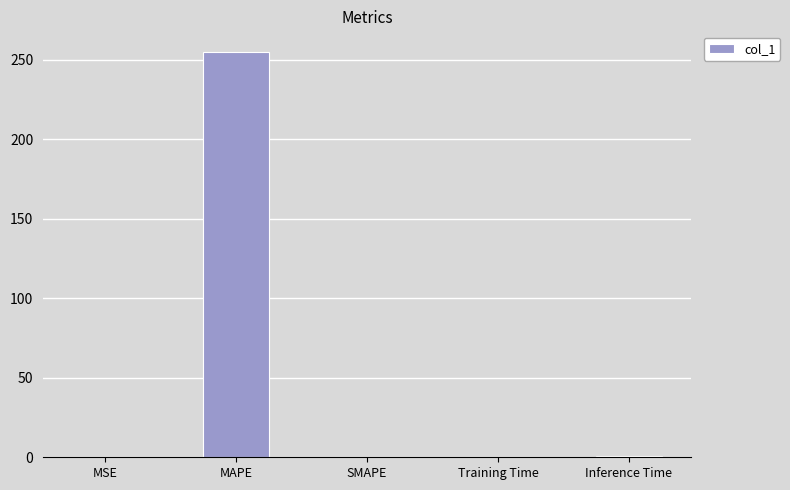

How many categories are shown in the chart?

5